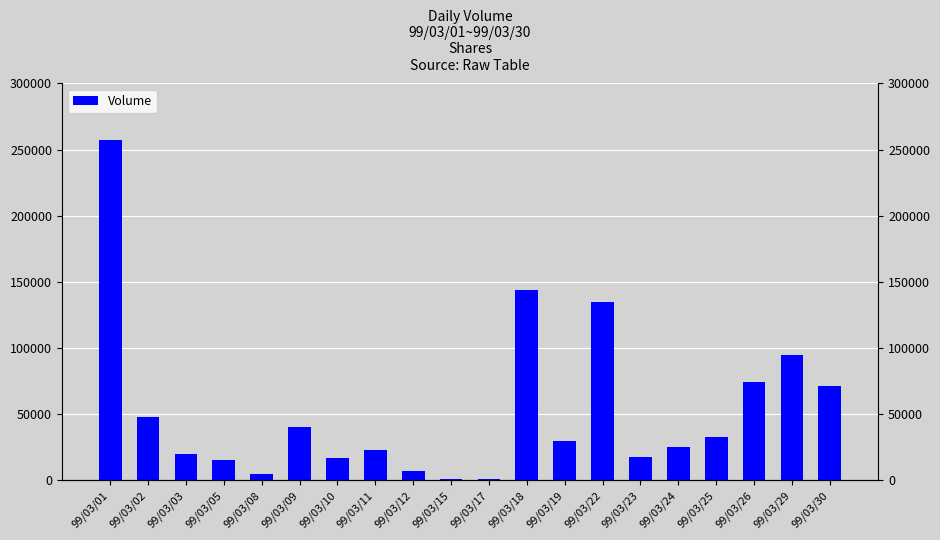

What is the difference between the values at 99/03/15 and 99/03/23?

17000